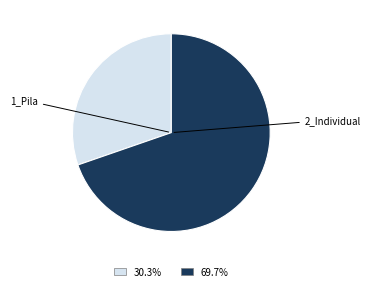

Does any single category account for the majority?

Yes